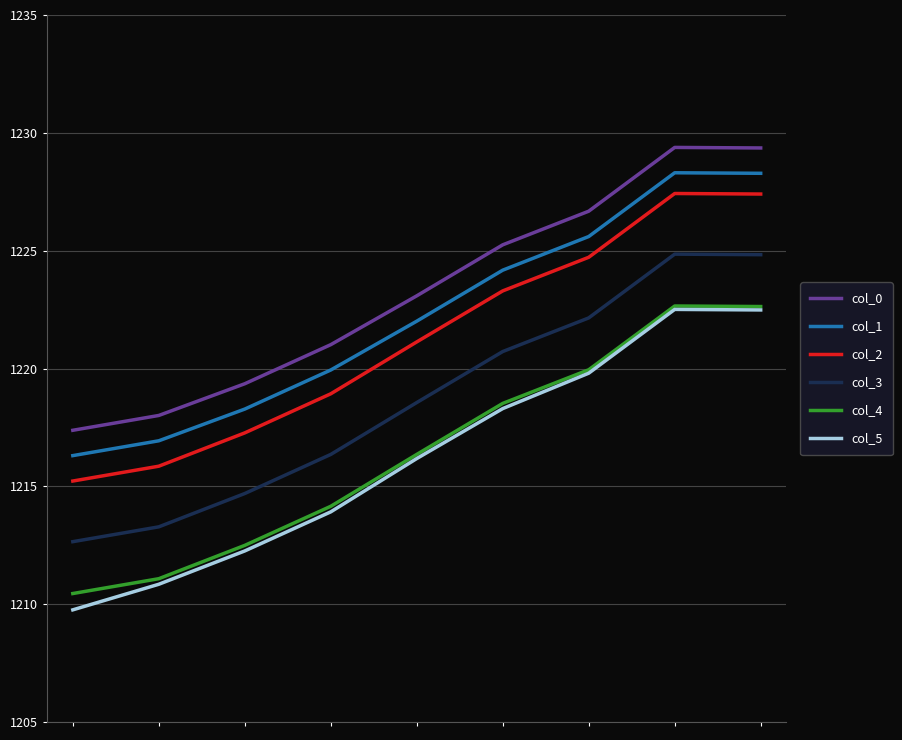

Which series has the largest range (max minus min)?

col_5